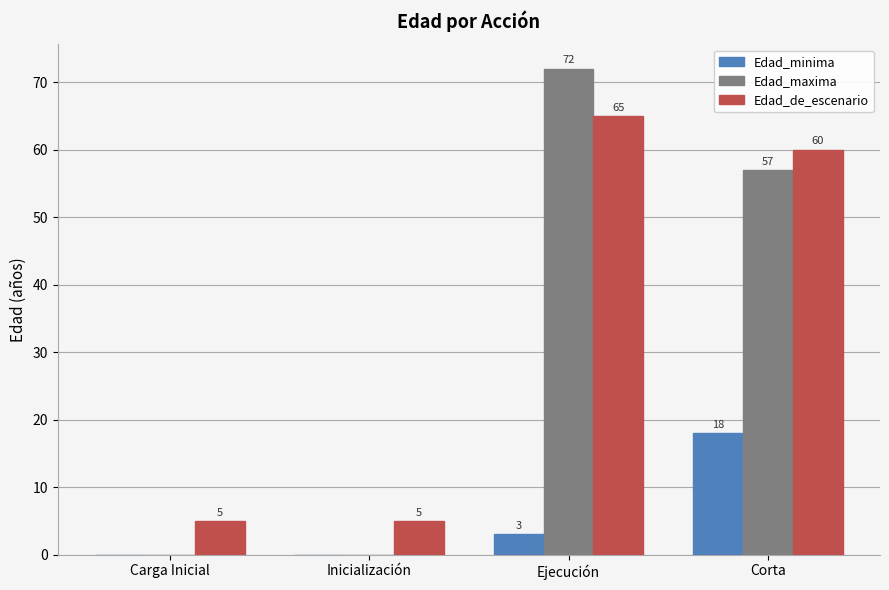

Reading right to left, what are all the values shown in this chart?

Edad_minima: Corta=18	Ejecución=3	Inicialización=0	Carga Inicial=0
Edad_maxima: Corta=57	Ejecución=72	Inicialización=0	Carga Inicial=0
Edad_de_escenario: Corta=60	Ejecución=65	Inicialización=5	Carga Inicial=5